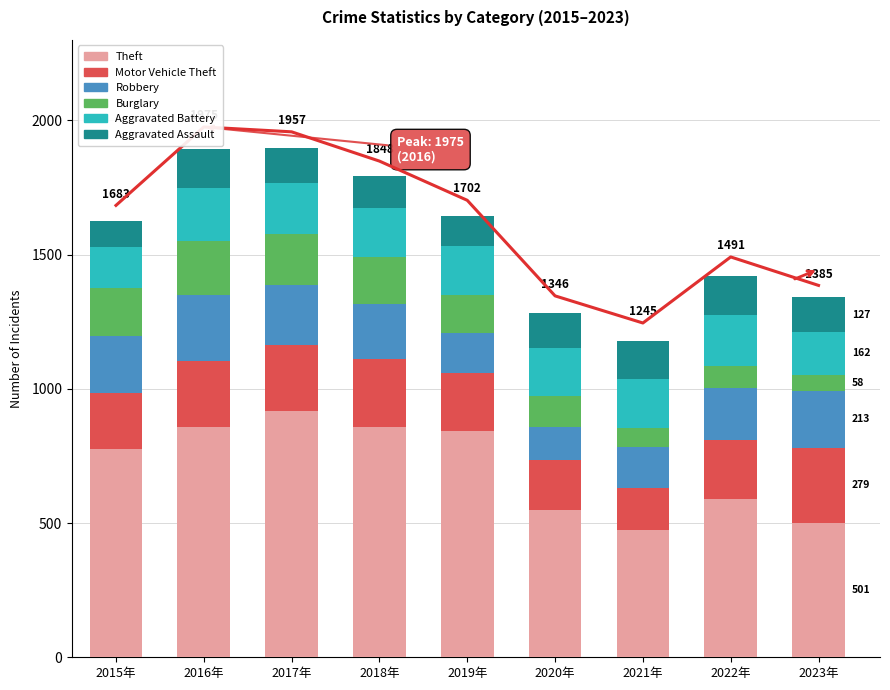

Which series has the widest spread of values?

Theft